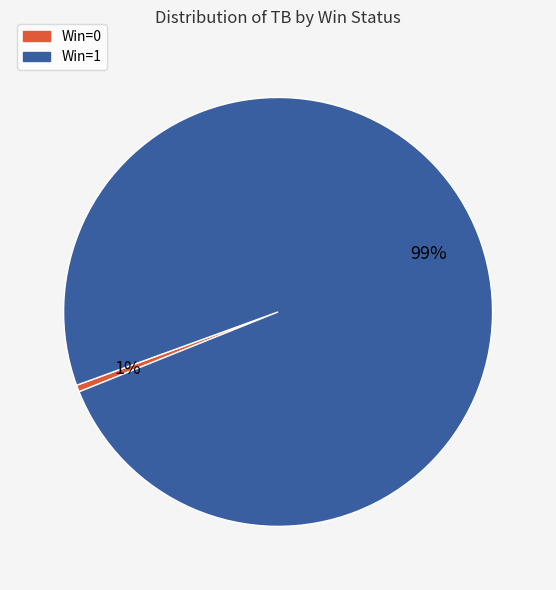

Is there any slice that represents more than half of the pie?

Yes